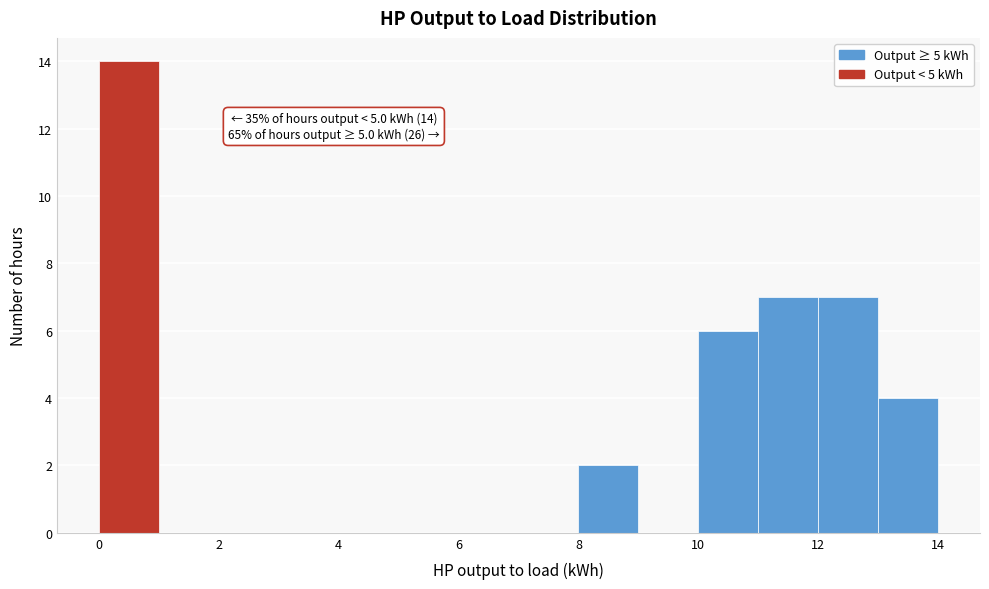

Over which range of the x-axis is the bar tallest?

0 to 1